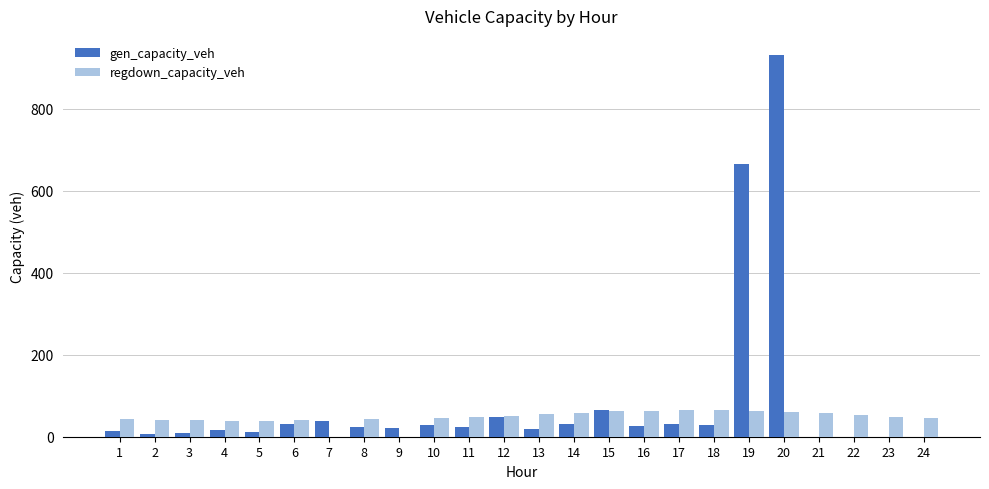

At which label is gen_capacity_veh closest to 465?

19